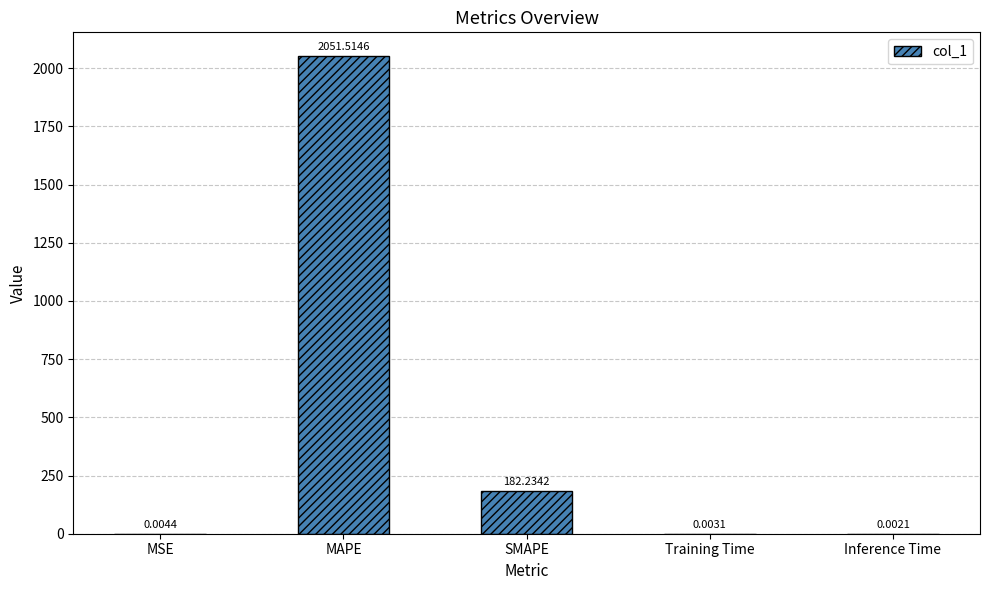

Are the bars horizontal?

No